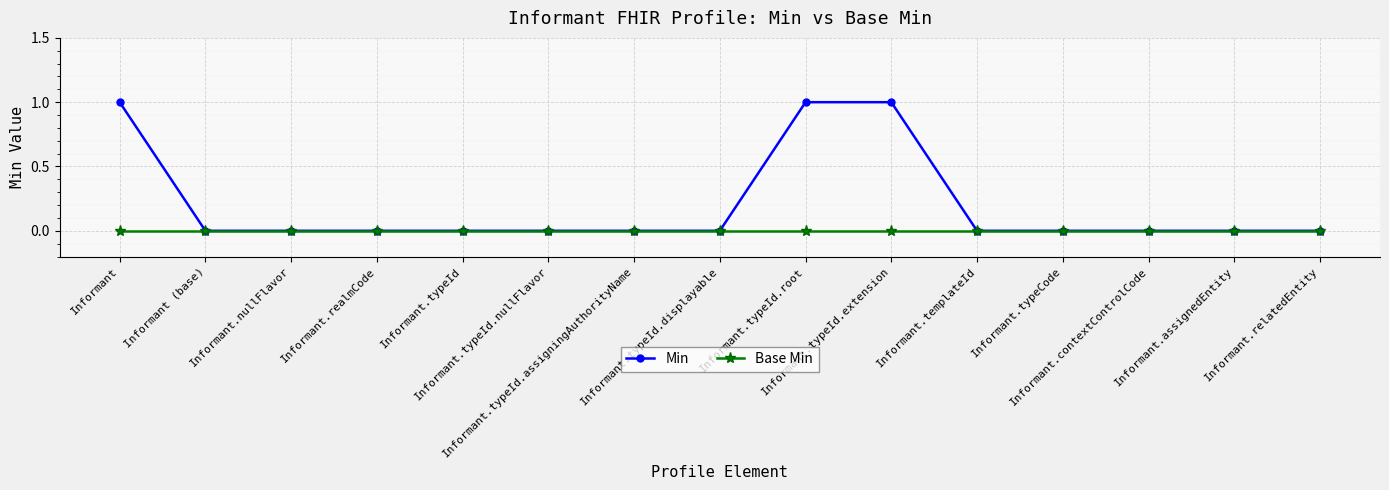

Reading left to right, list all the values displayed in this chart.

Min: 1	0	0	0	0	0	0	0	1	1	0	0	0	0	0
Base Min: 0	0	0	0	0	0	0	0	0	0	0	0	0	0	0